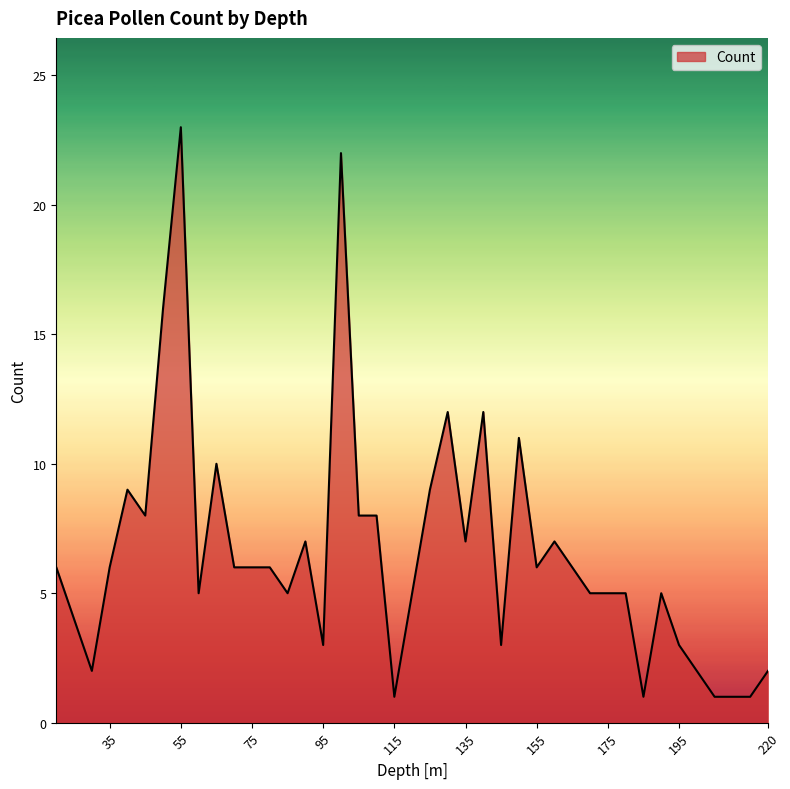

Count the number of data series in this chart.

1